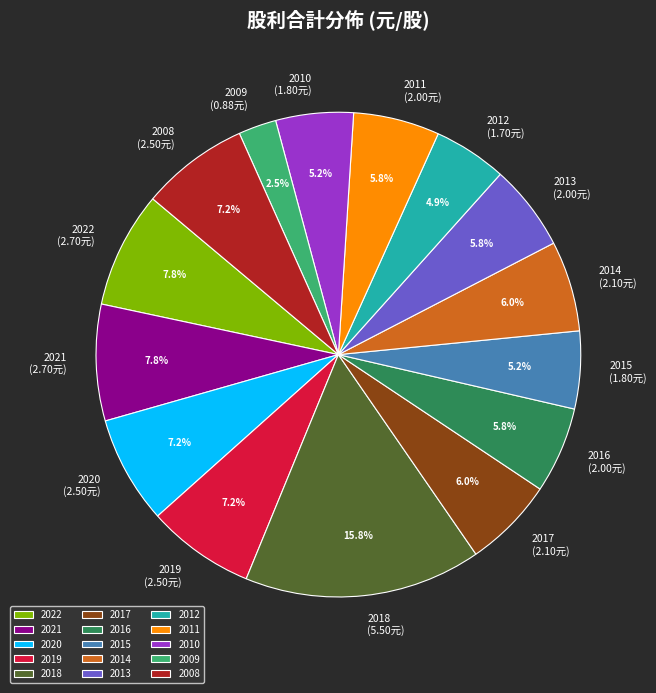

True or false: 2019 accounts for 1% of the total.

False